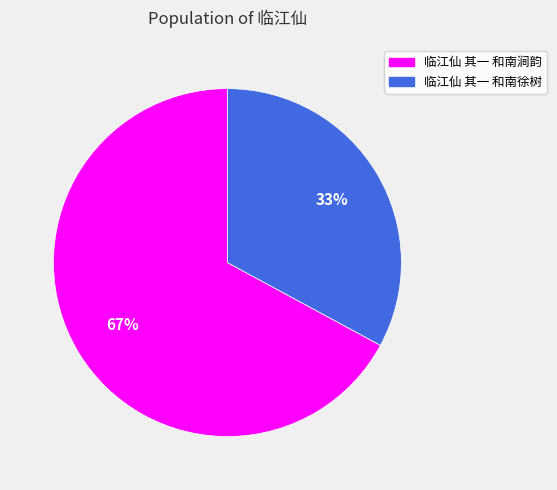

What percentage is the 临江仙 其一 和南涧韵 slice, to the nearest percent?

67%